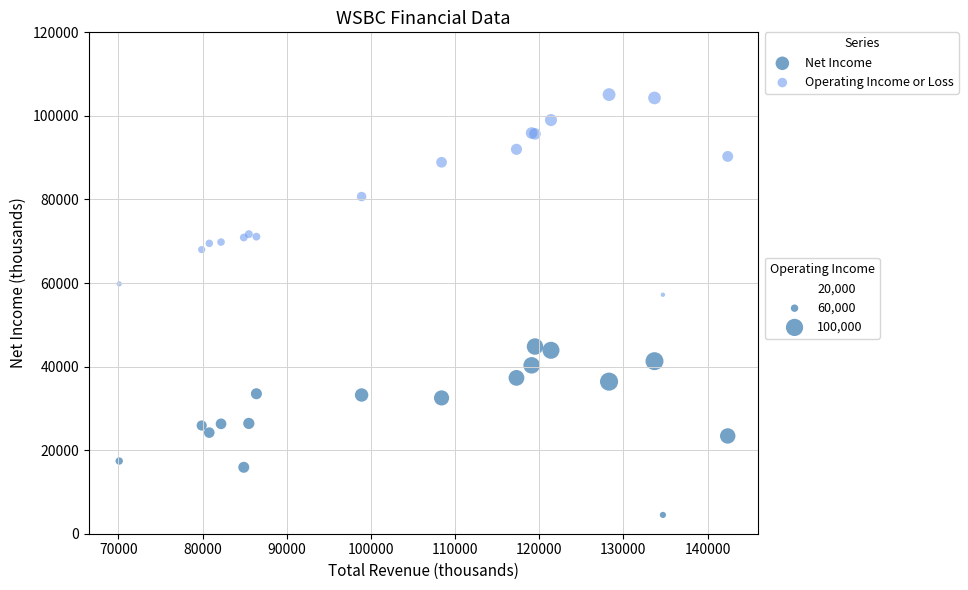

Across all series, what Y value is closest to 54800?

57200